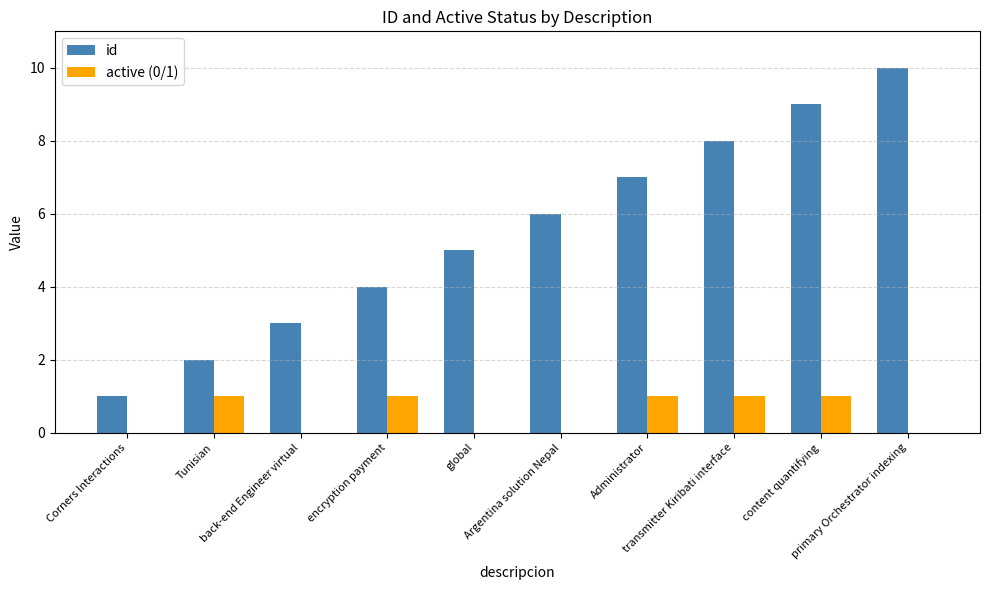

What is the approximate value of active (0/1) at encryption payment?

1